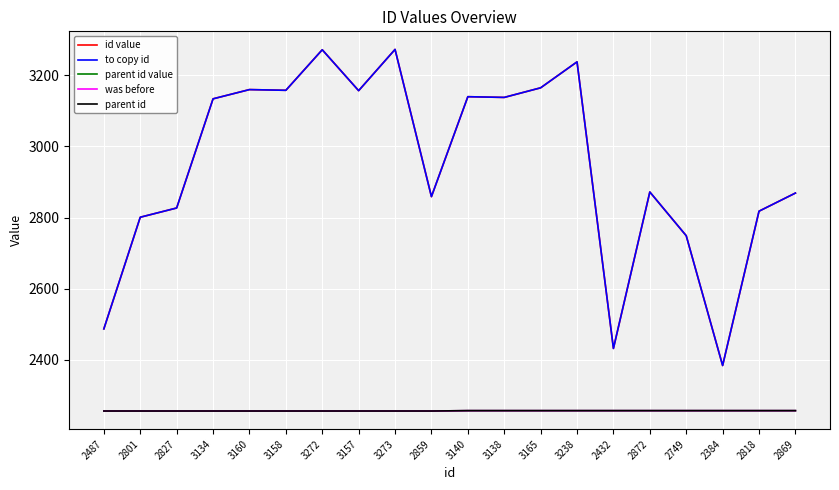

True or false: parent id value and parent id cross at least once.

False